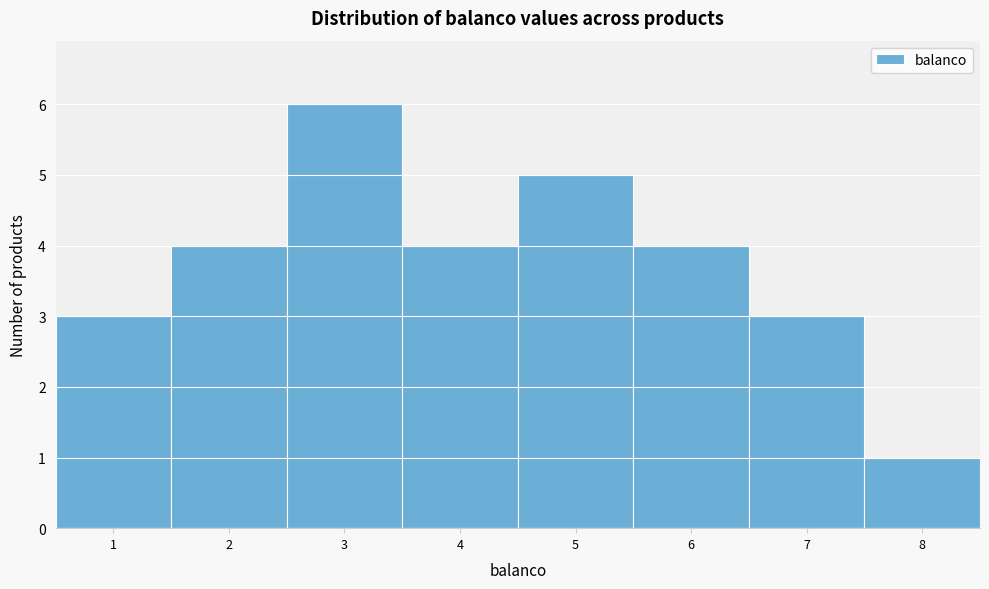

Reading left to right, list every bar in this chart as the range it spans on the x-axis followed by its height. The values are not printed on the chart, so give them approximately, as read against the axis.

0.5 to 1.5: 3
1.5 to 2.5: 4
2.5 to 3.5: 6
3.5 to 4.5: 4
4.5 to 5.5: 5
5.5 to 6.5: 4
6.5 to 7.5: 3
7.5 to 8.5: 1